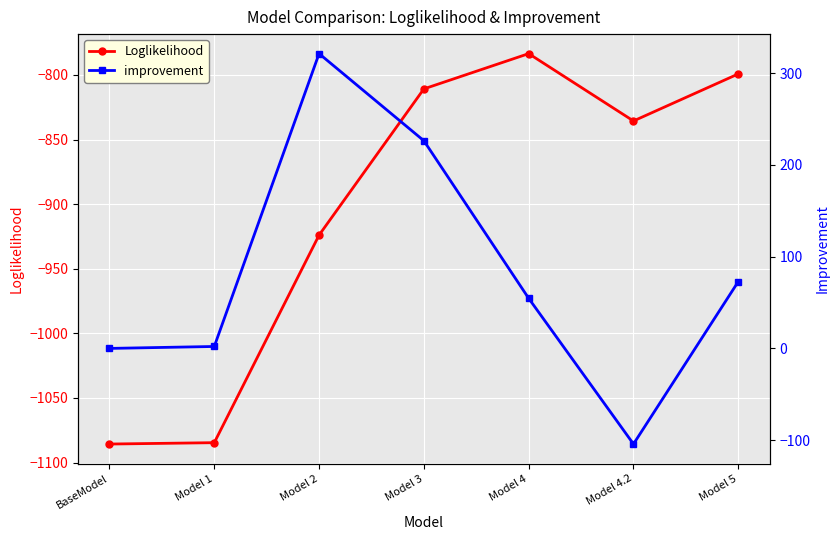

Rank the categories by Loglikelihood value from highest to lowest.

Model 4, Model 5, Model 3, Model 4.2, Model 2, Model 1, BaseModel